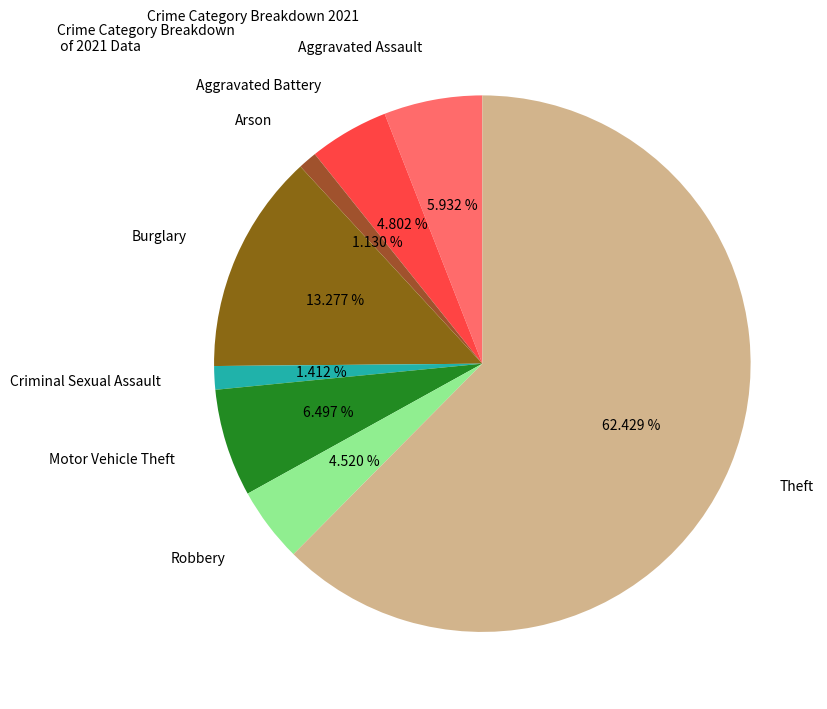

How much of the chart is everything except Aggravated Battery?

95.2%